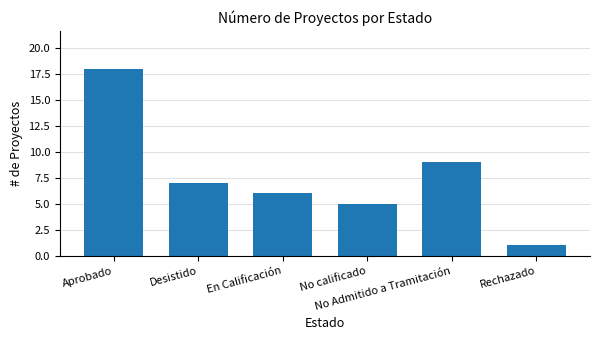

How many categories are shown in the chart?

6